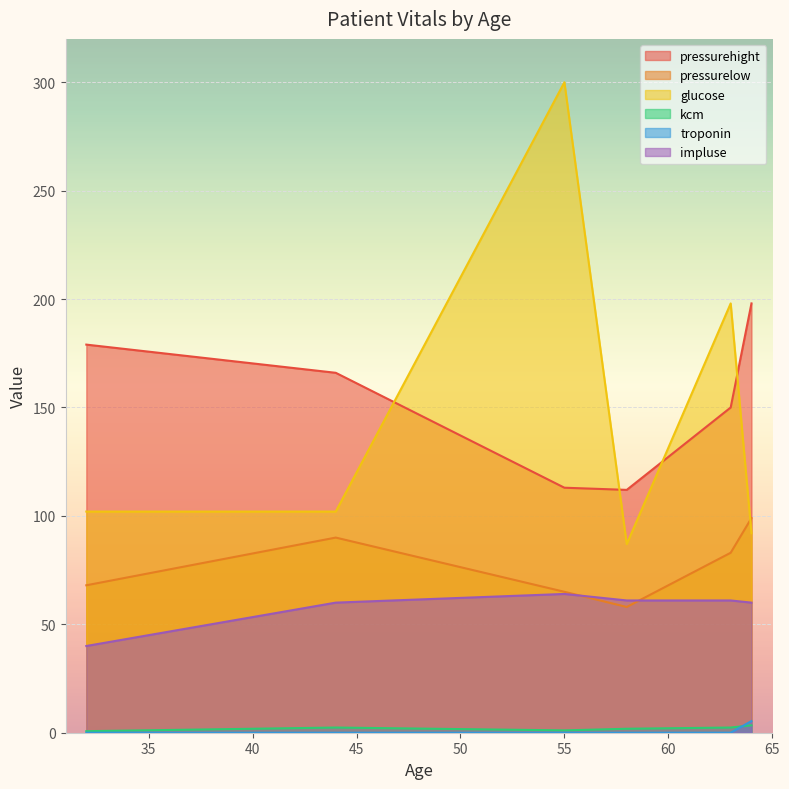

What is the sum of all troponin values?

5.4